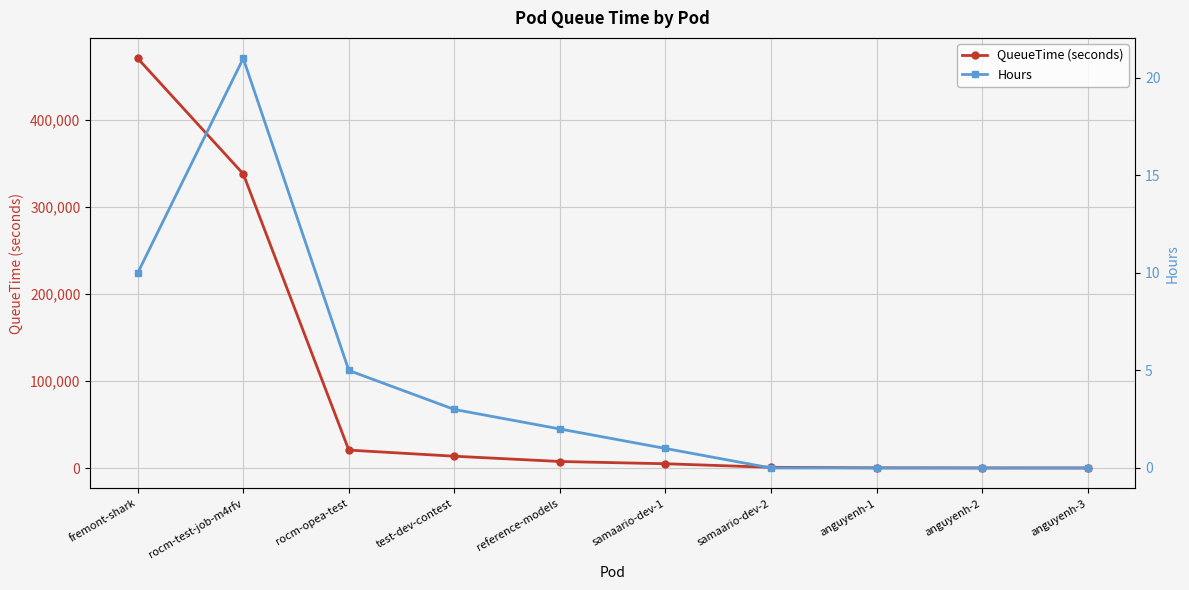

How many lines are shown in the chart?

2